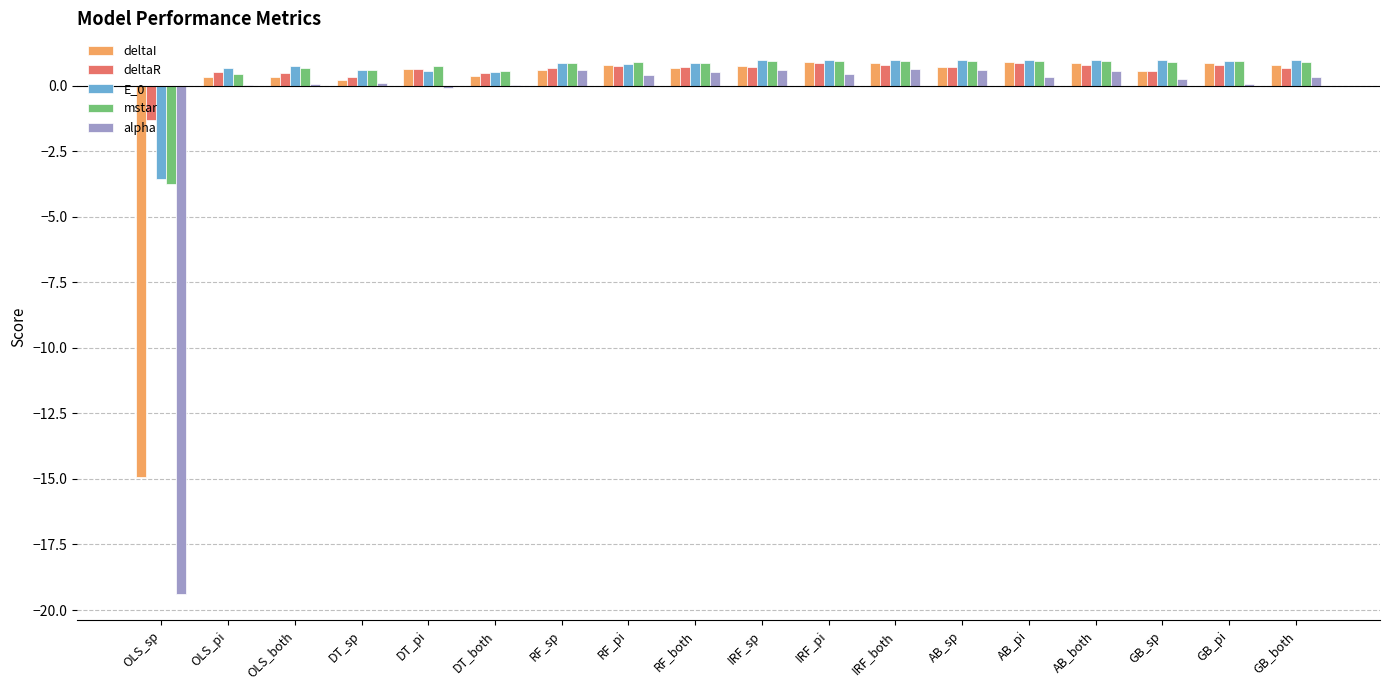

What is the total value across all series at IRF_both?

4.3